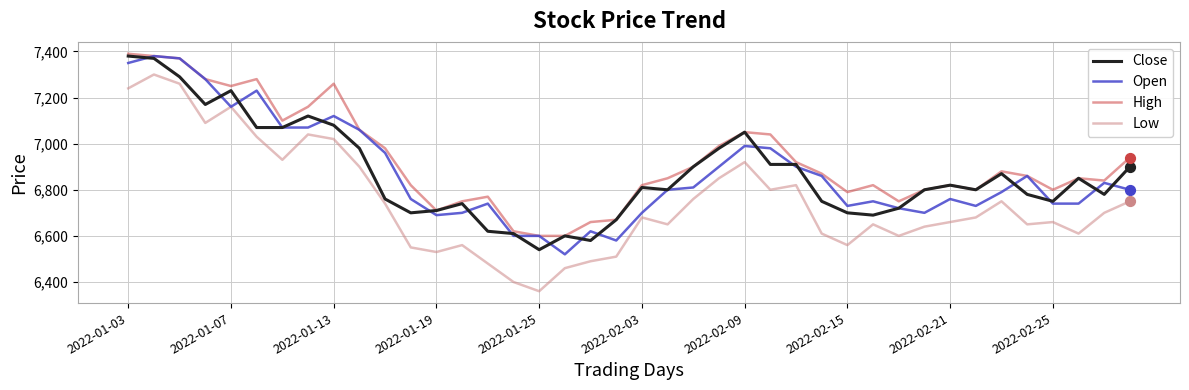

Which series has the largest total across all categories?

High